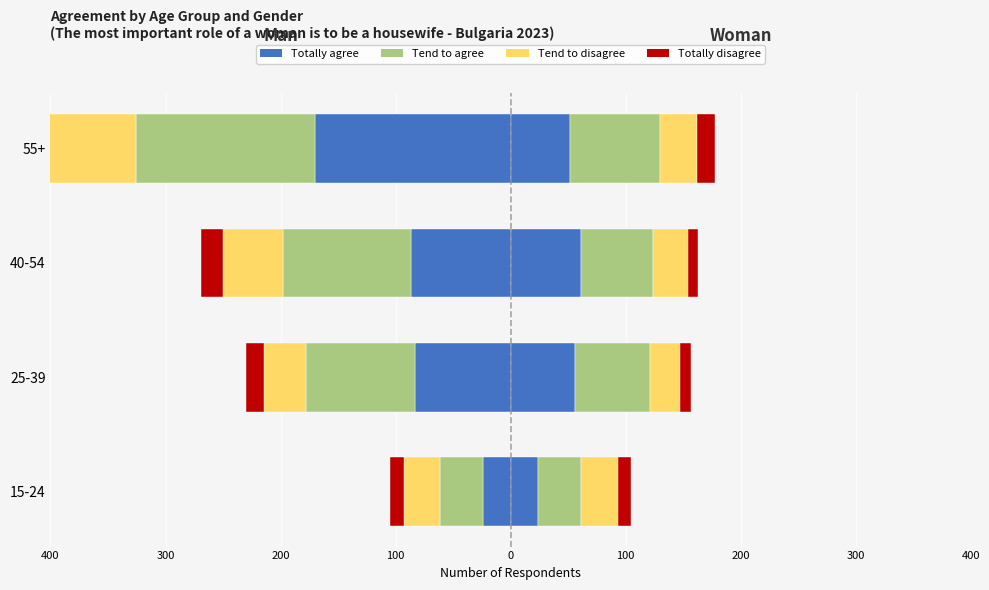

Is it true that Totally disagree equals -16 at 55+?

True